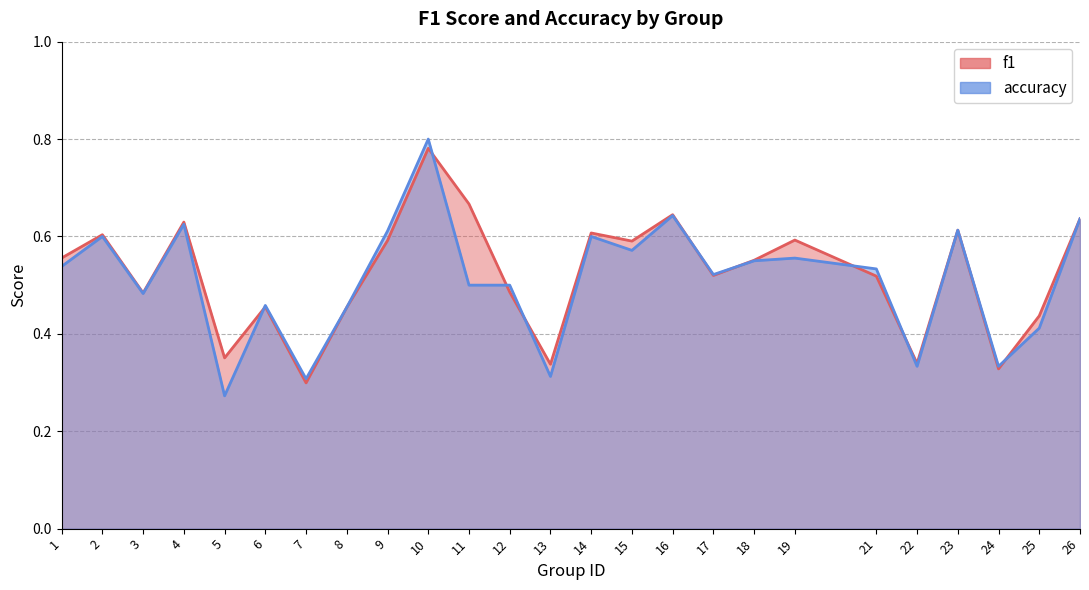

The value of f1 at 17 is 0.5. True or false?

True